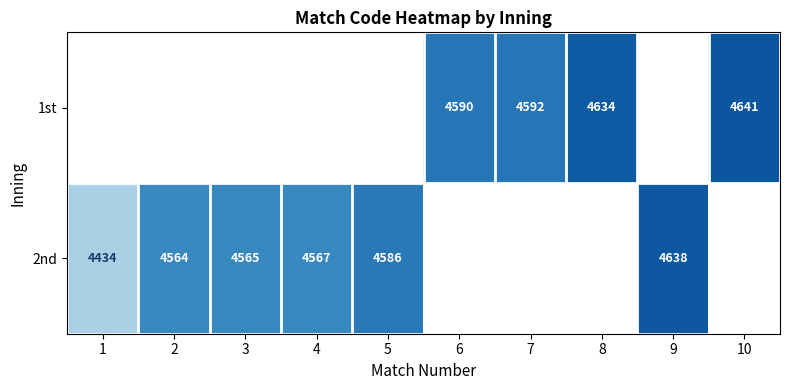

How many series are shown in this chart?

2